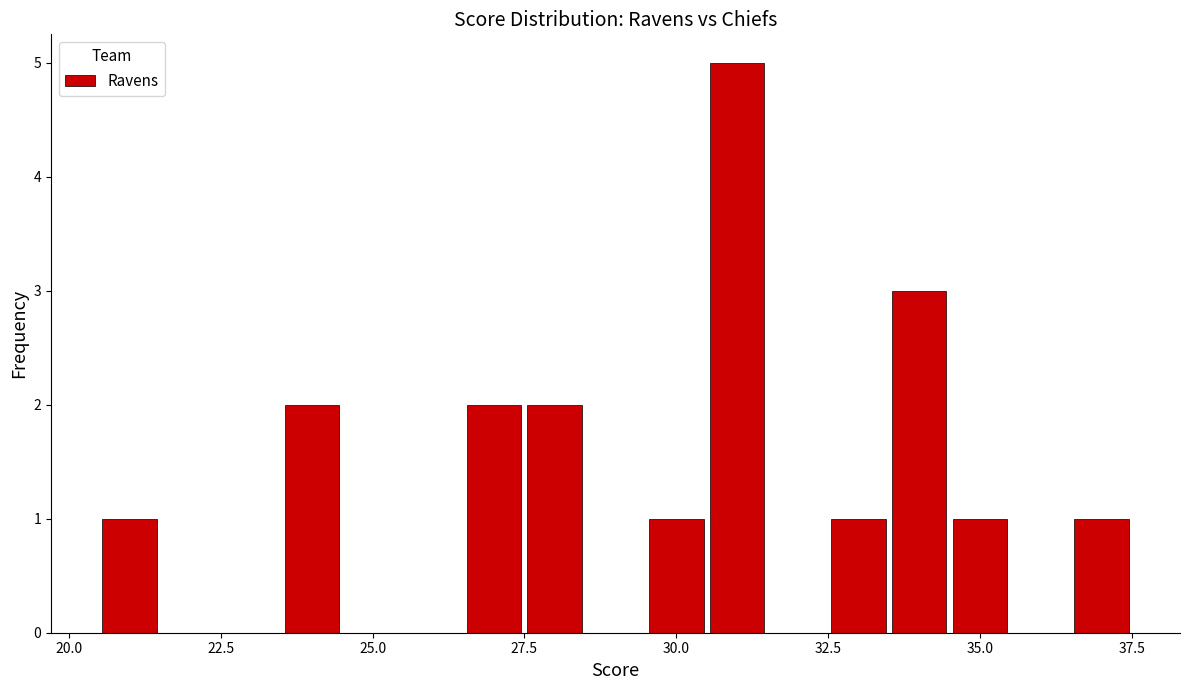

Read against the x-axis, roughly where is the centre of the tallest bar?

31.0